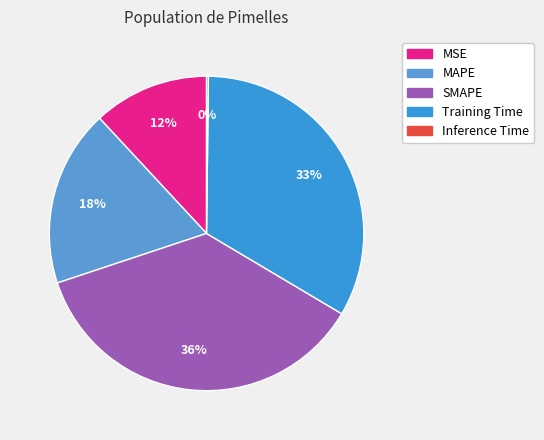

Rank the categories by value from lowest to highest.

Inference Time, MSE, MAPE, Training Time, SMAPE